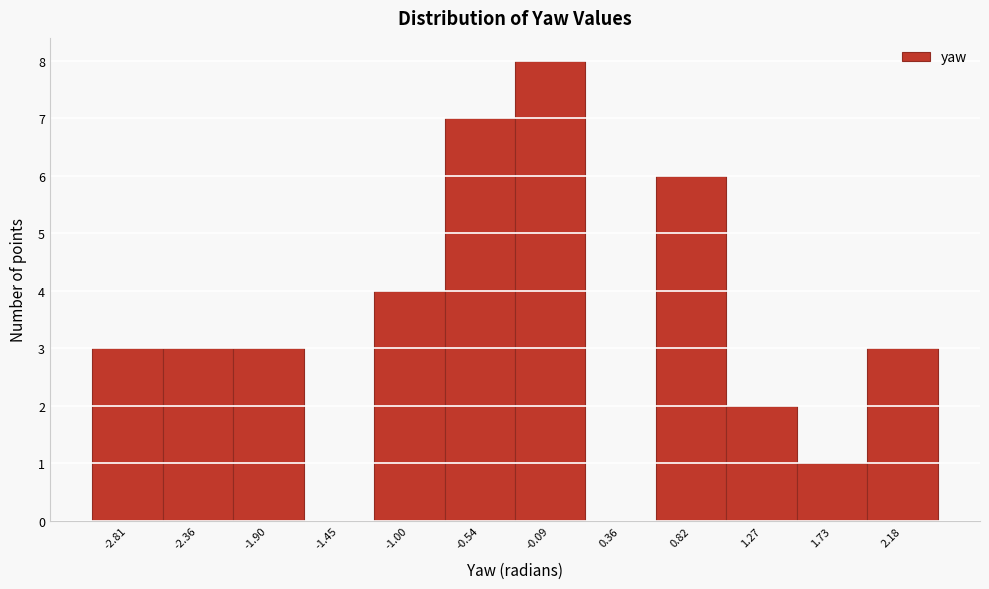

Reading left to right, what are all the values shown in this chart?

-2.81=3	-2.36=3	-1.90=3	-1.45=0	-1.00=4	-0.54=7	-0.09=8	0.36=0	0.82=6	1.27=2	1.73=1	2.18=3